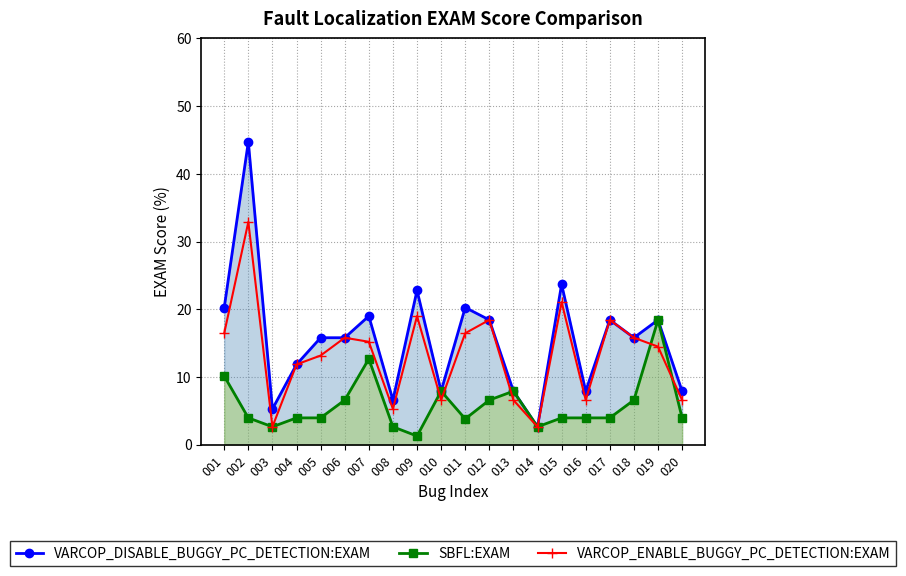

How many lines are shown in the chart?

3